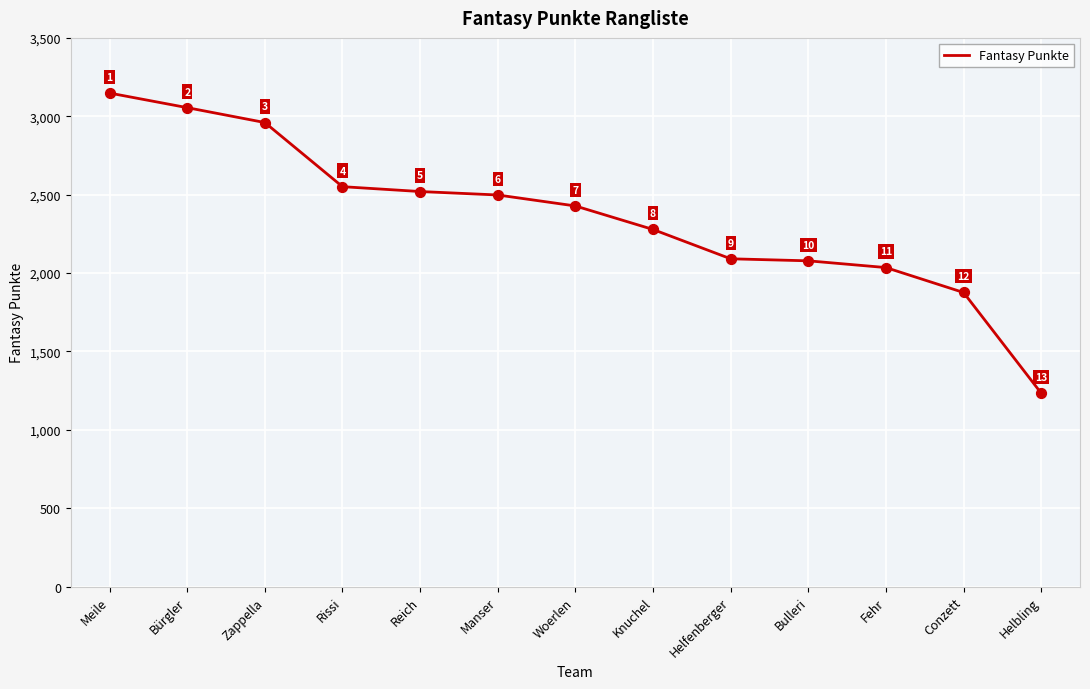

Between Reich and Zappella, which is larger?

Zappella